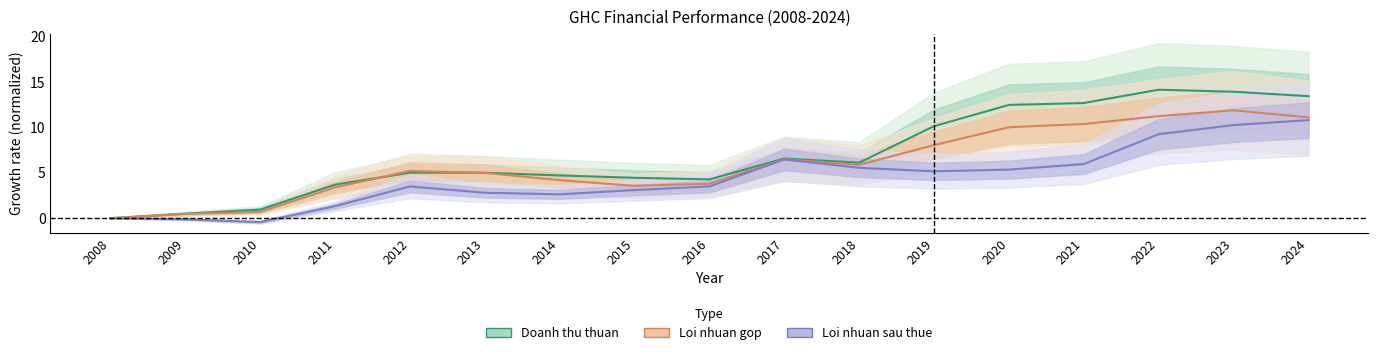

Which has a higher value, 2021 or 2014?

2021